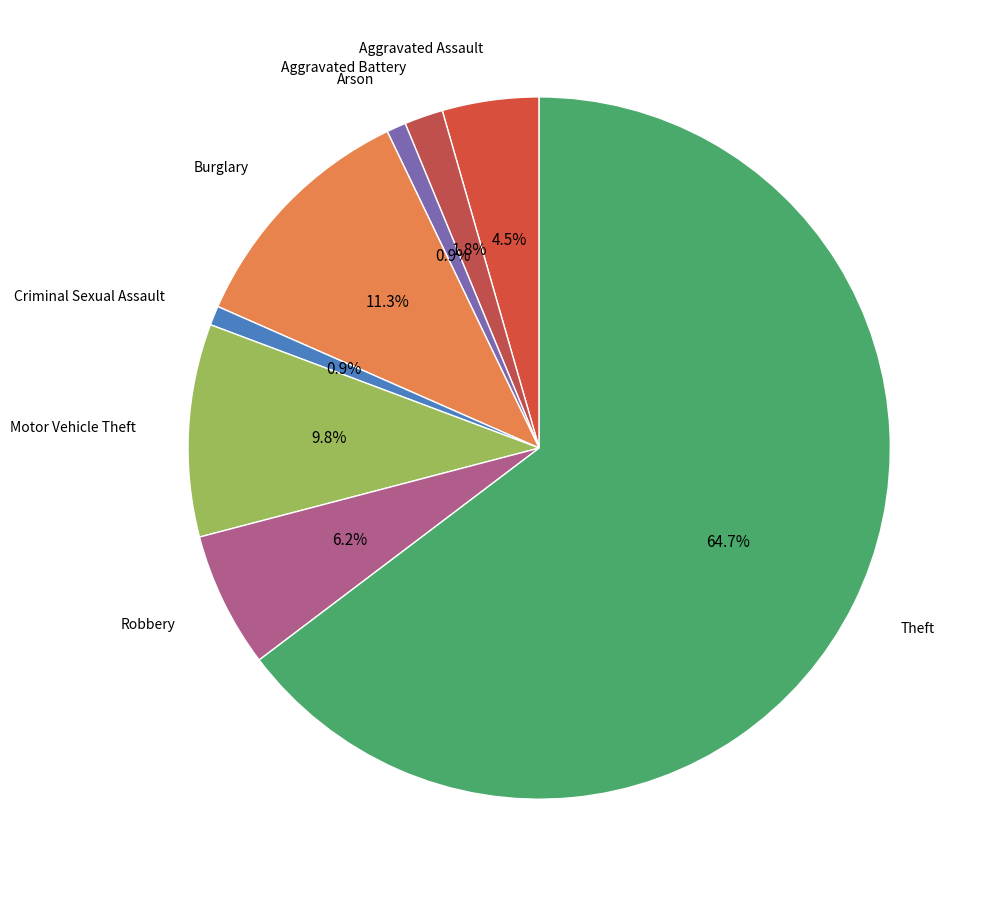

How many slices are in this pie chart?

8